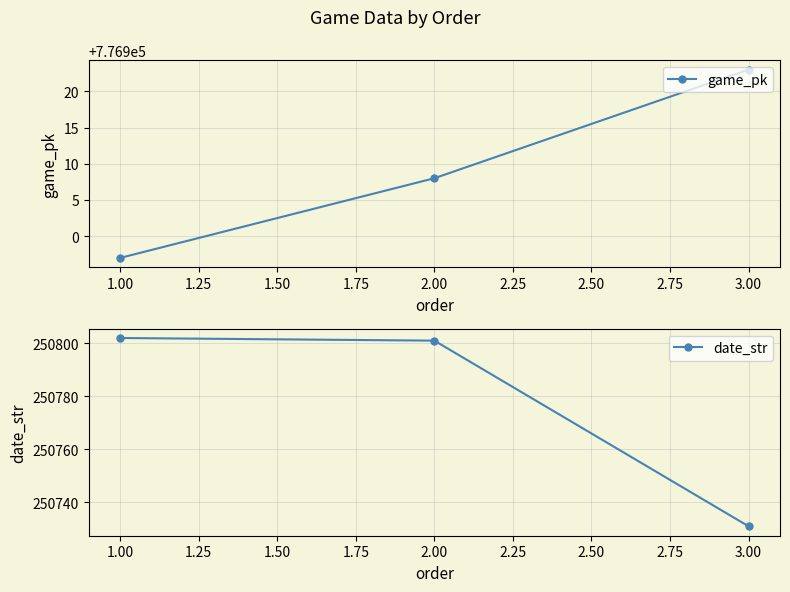

Does the chart display data point markers on the line(s)?

Yes